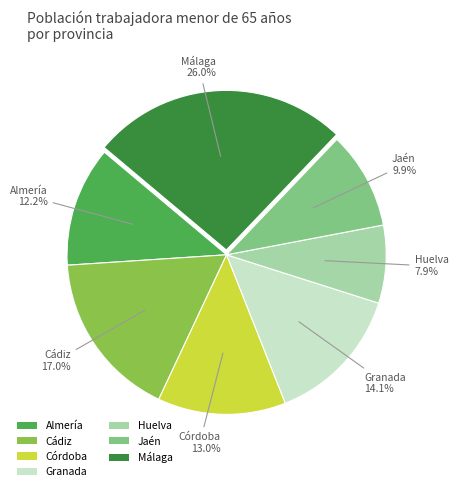

Does any single category account for the majority?

No